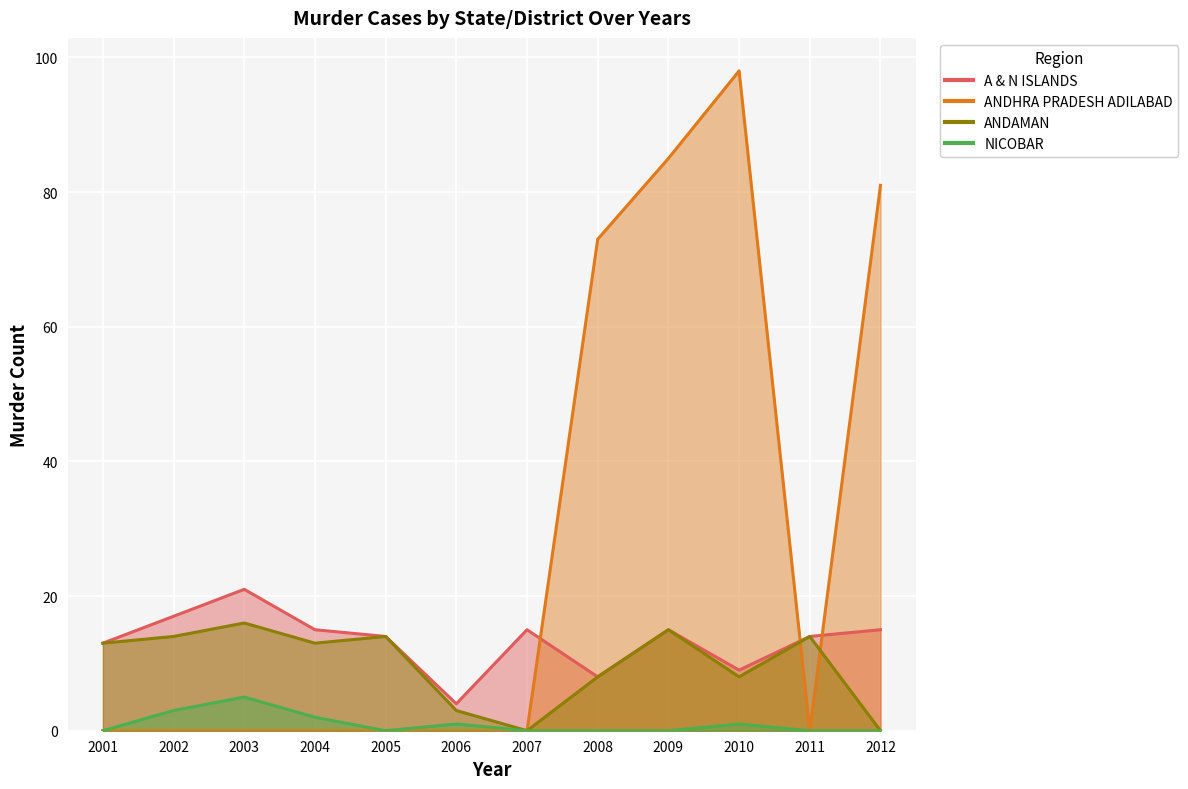

At which category does ANDAMAN reach its first local peak?

2003